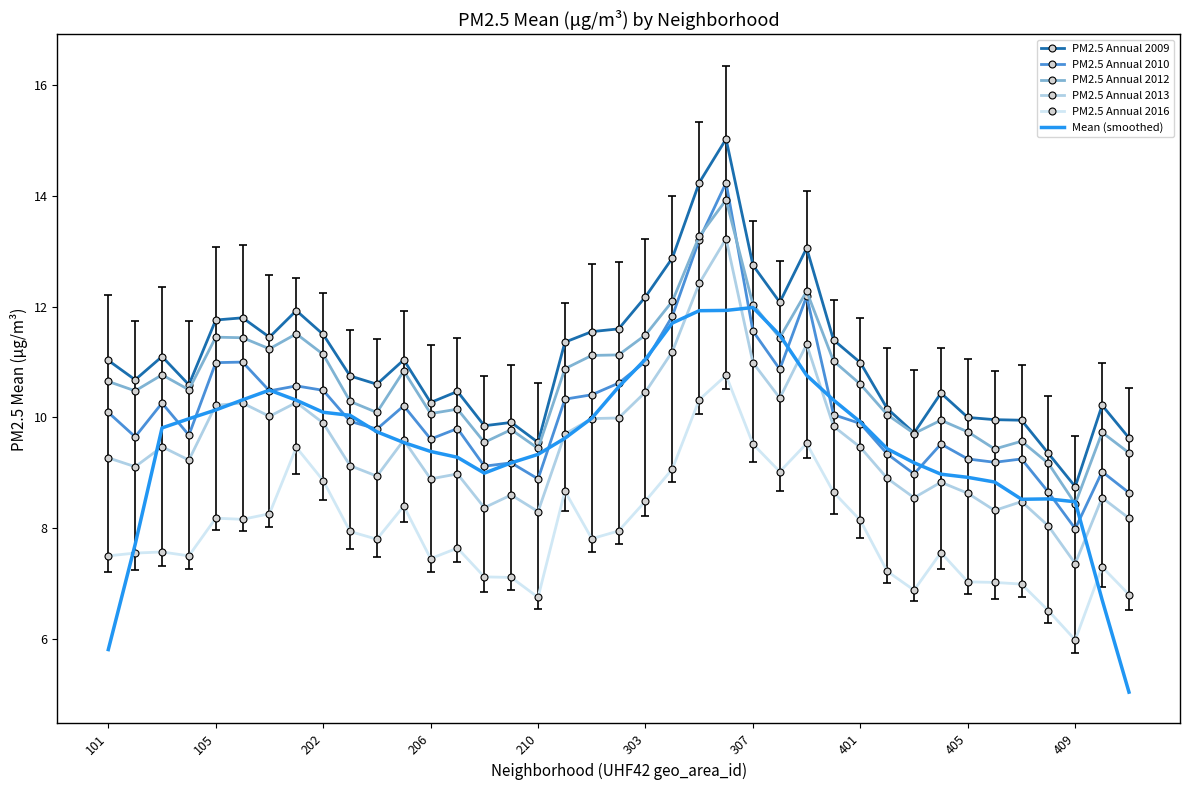

True or false: PM2.5 Annual 2016 and PM2.5 Annual 2012 cross at least once.

False